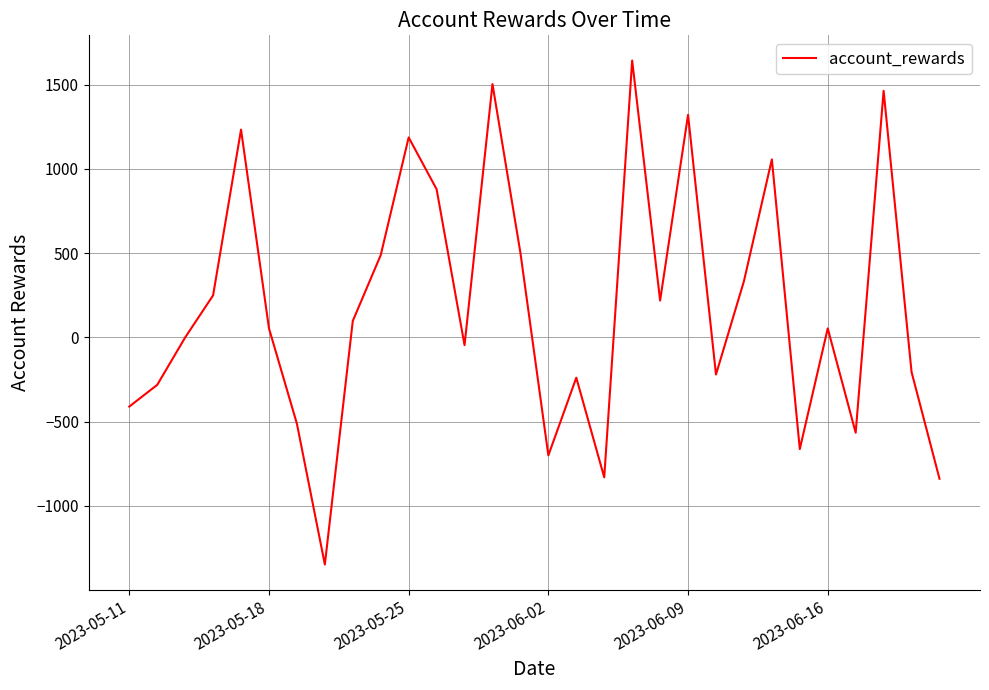

How many interior local peaks (higher than both neighbors) does the data have?

9